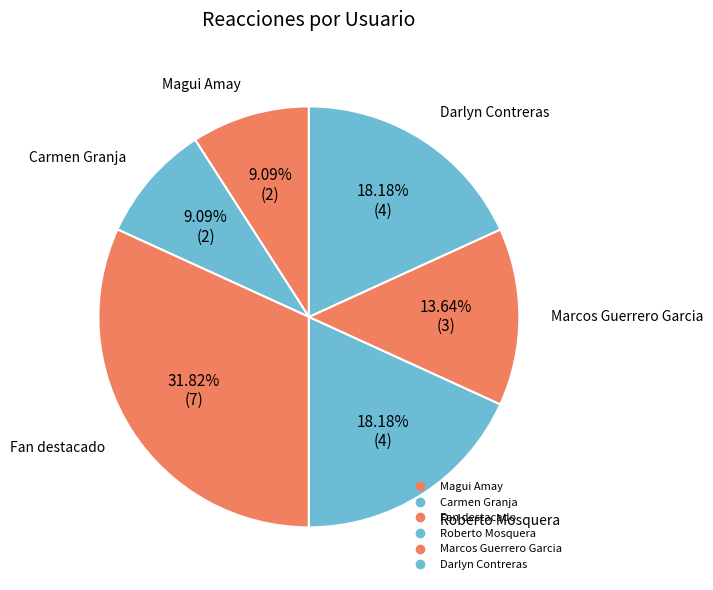

Is there any slice that represents more than half of the pie?

No